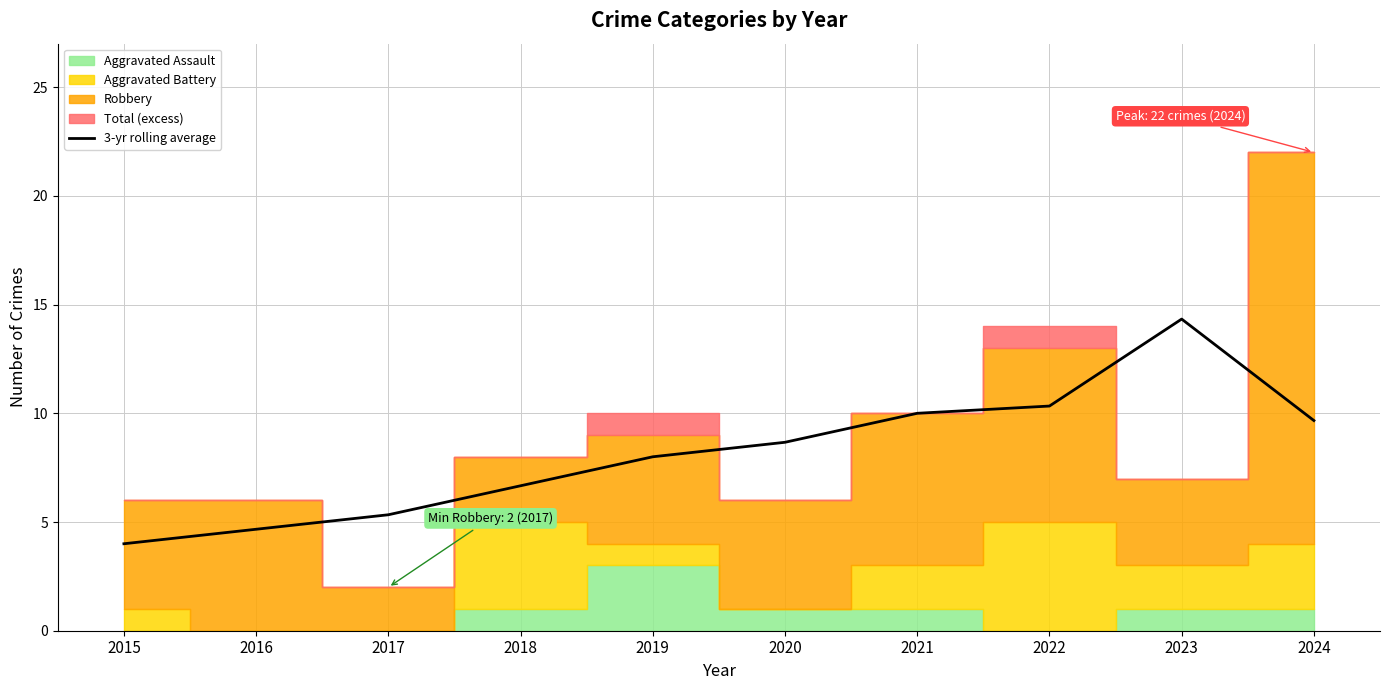

How many data points are less than 8?

4